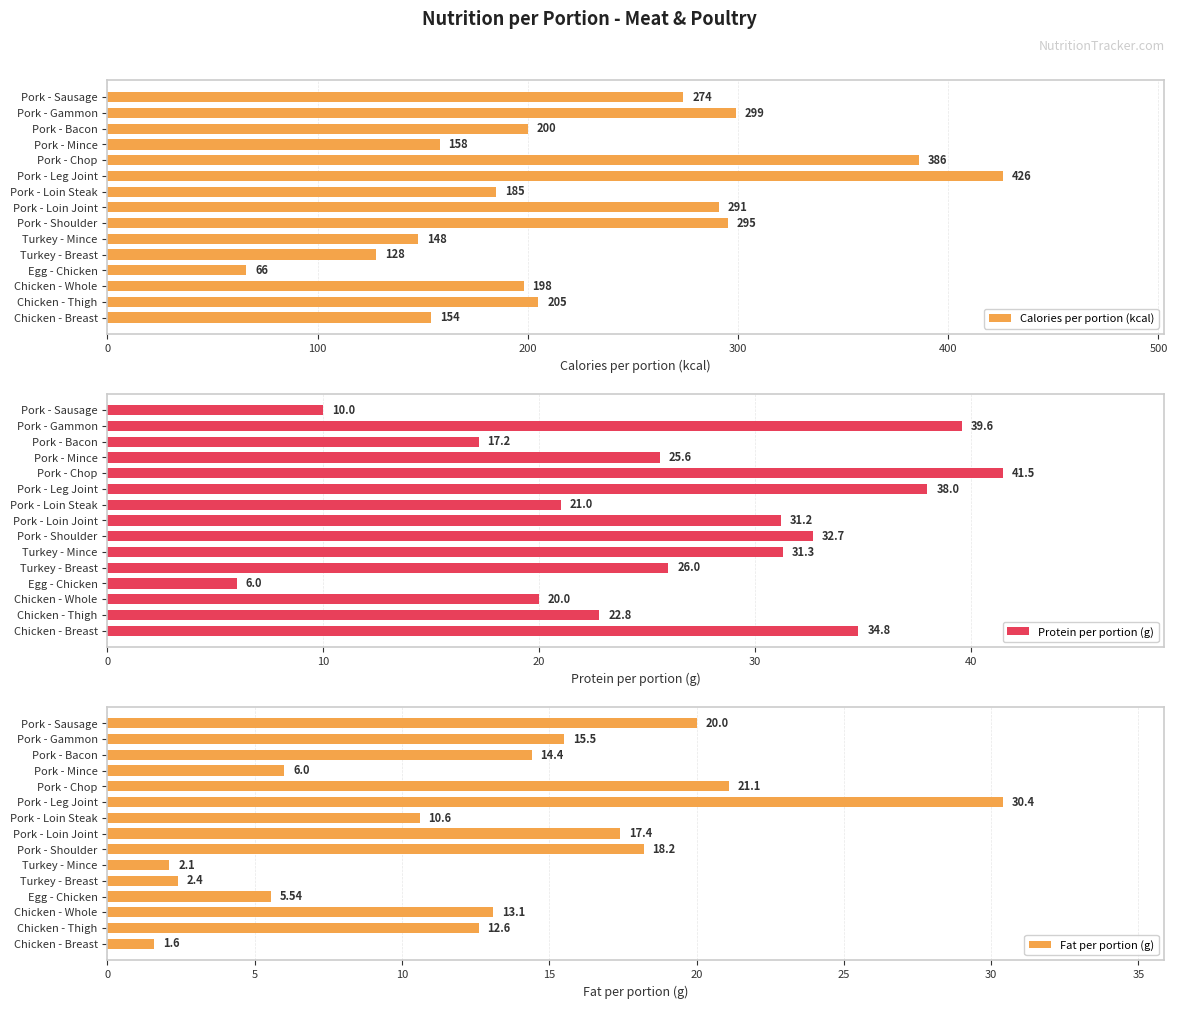

How many distinct data groups are displayed?

3